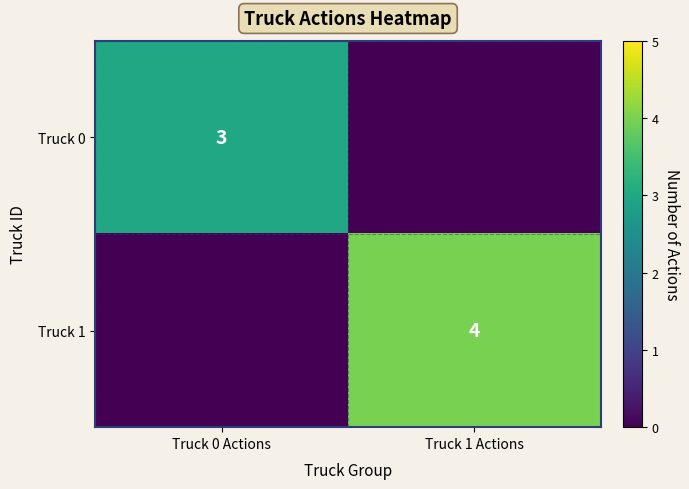

At which category does the chart reach its minimum across all series?

Truck 1 Actions